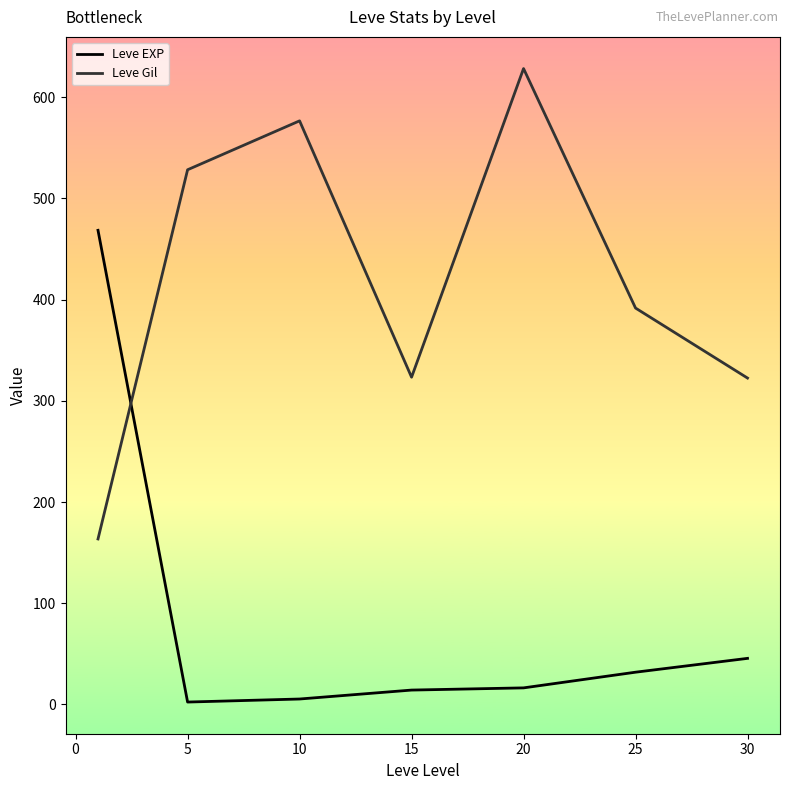

Which series has the largest total across all categories?

Leve Gil